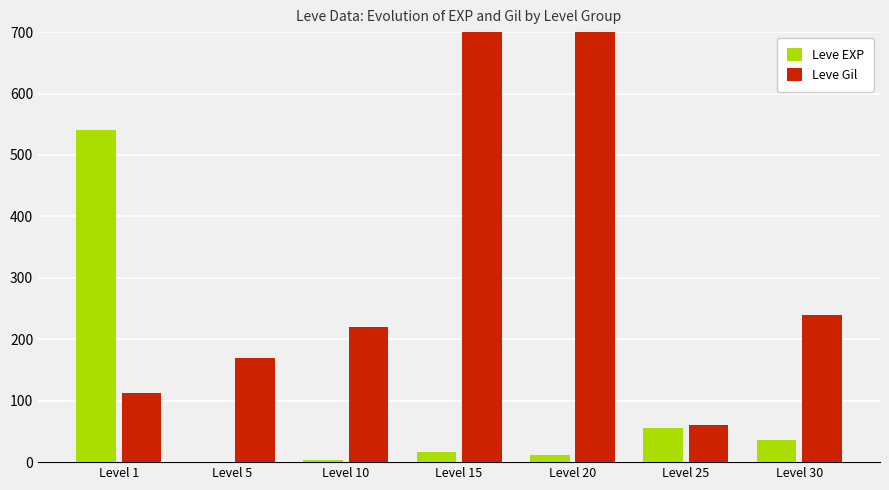

At which label is Leve EXP closest to 270?

Level 25